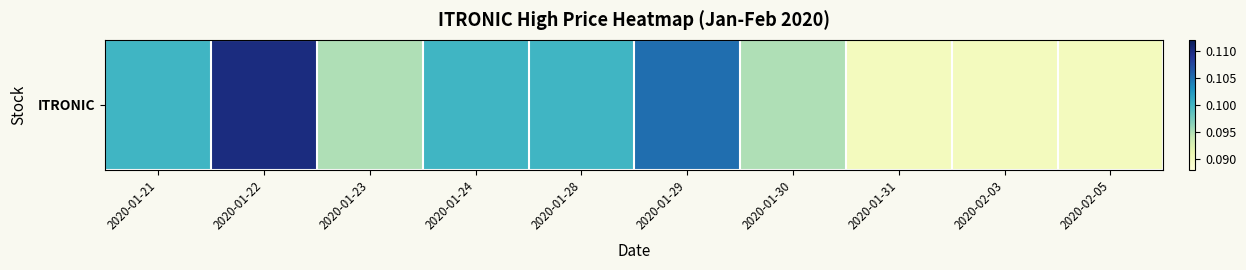

Reading right to left, what are all the values shown in this chart?

0.1	0.1	0.1	0.1	0.1	0.1	0.1	0.1	0.1	0.1